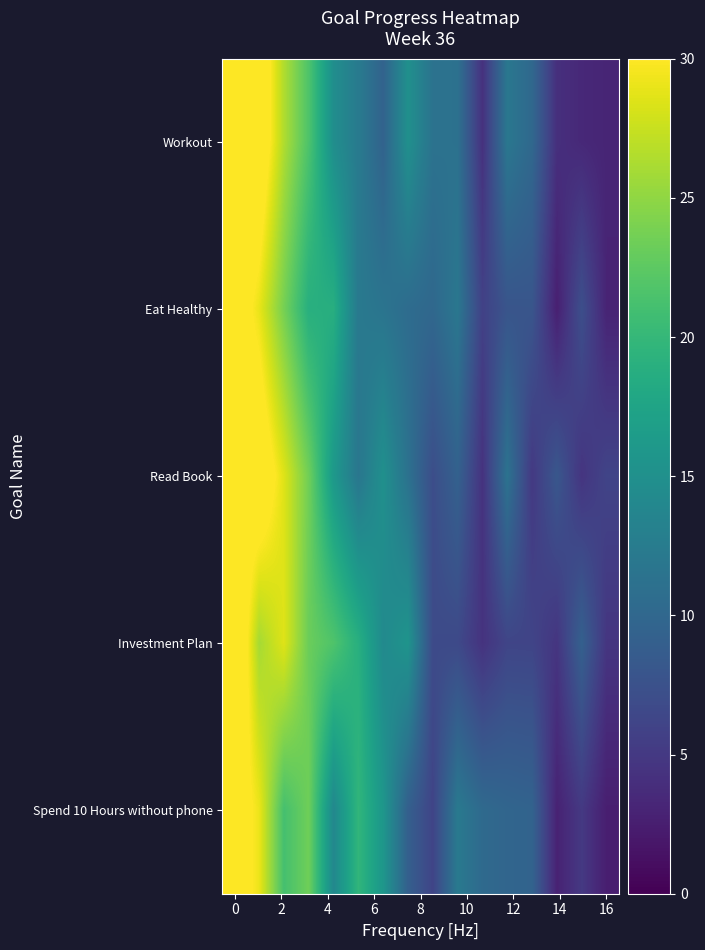

Rank the series by their maximum value, from lowest to highest.

Spend 10 Hours without phone, Eat Healthy, Read Book, Workout, Investment Plan